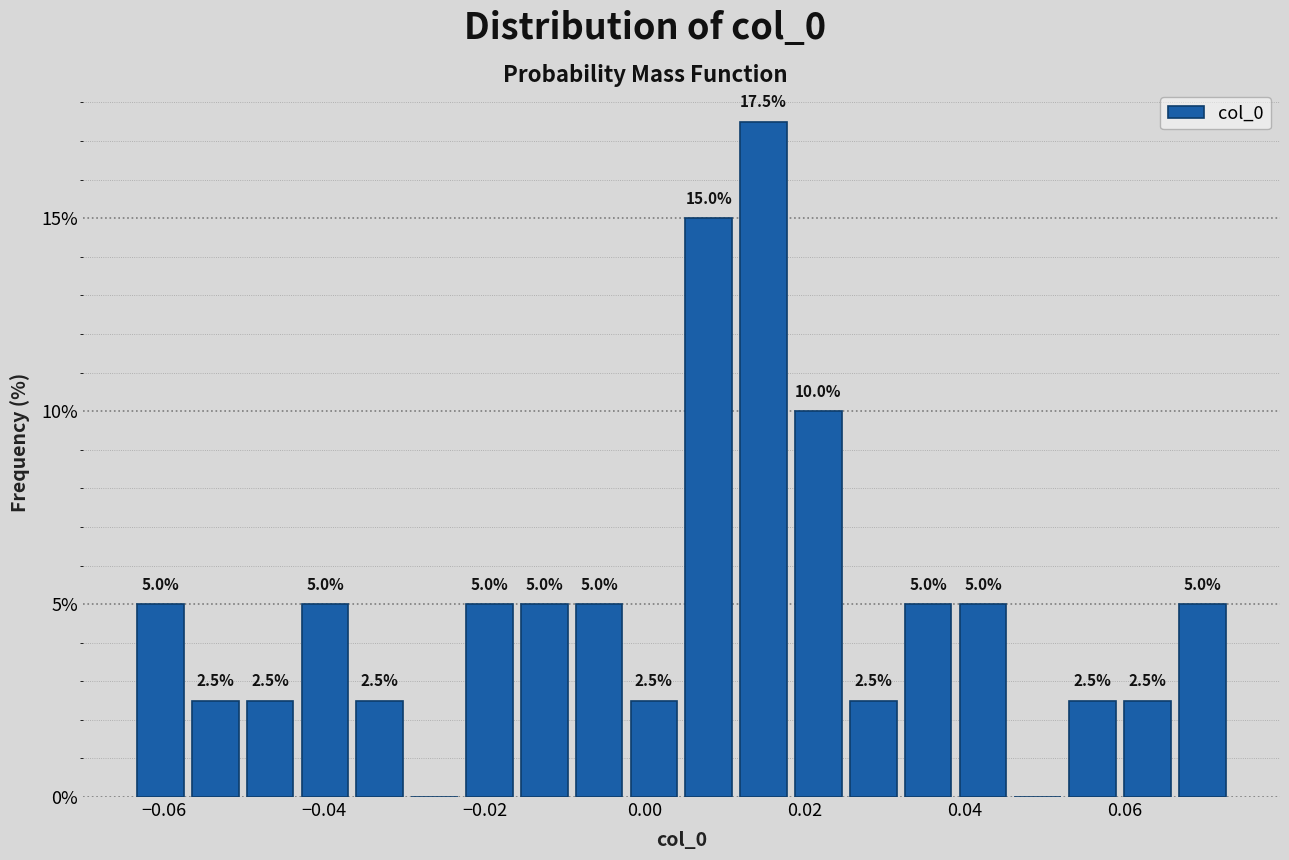

Around what value on the x-axis is the tallest bar? Give the approximate position of its centre, as read against the axis.

0.014